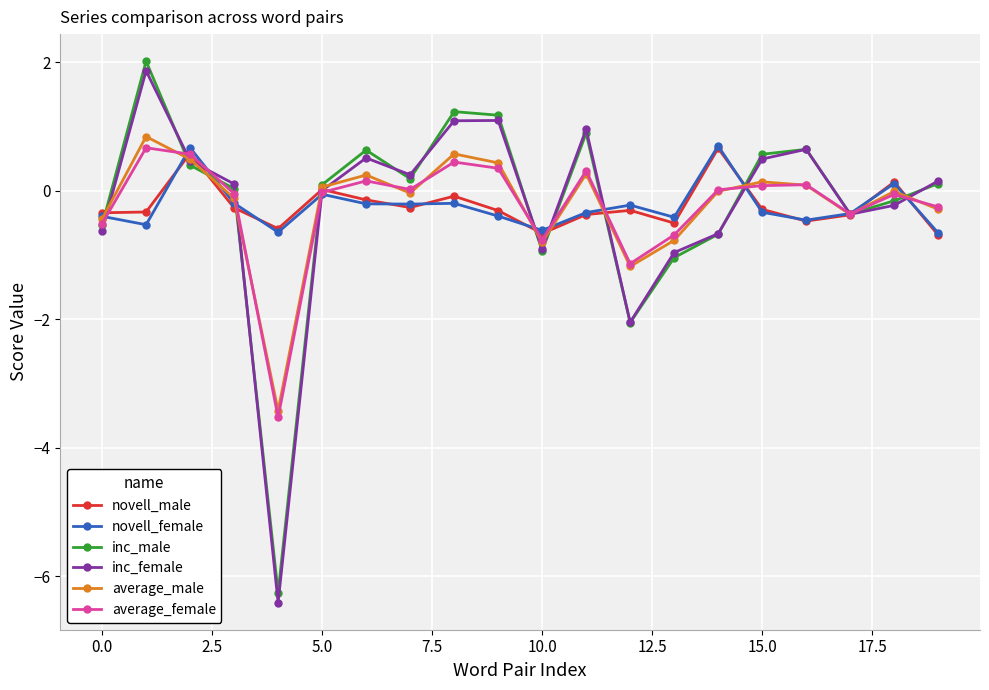

Count the number of categories in the chart.

20